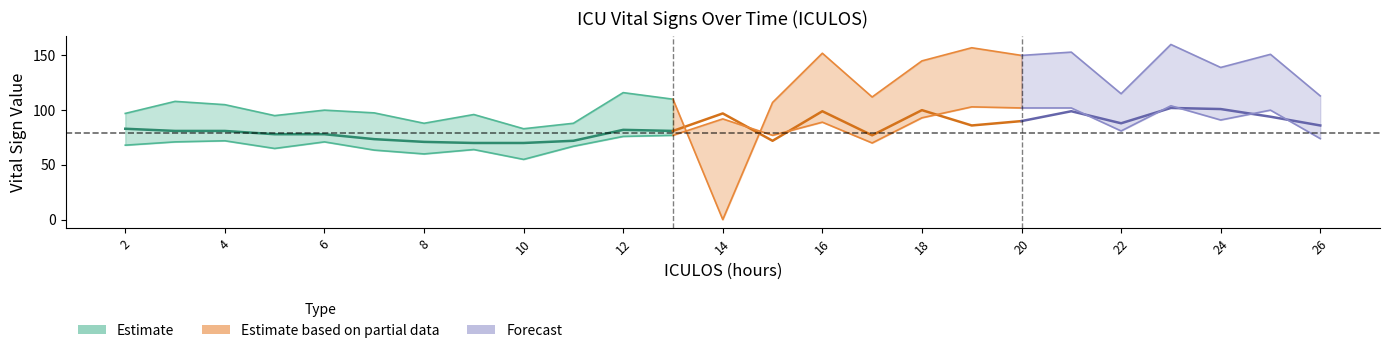

True or false: SBP has more than 2 interior local peaks.

True